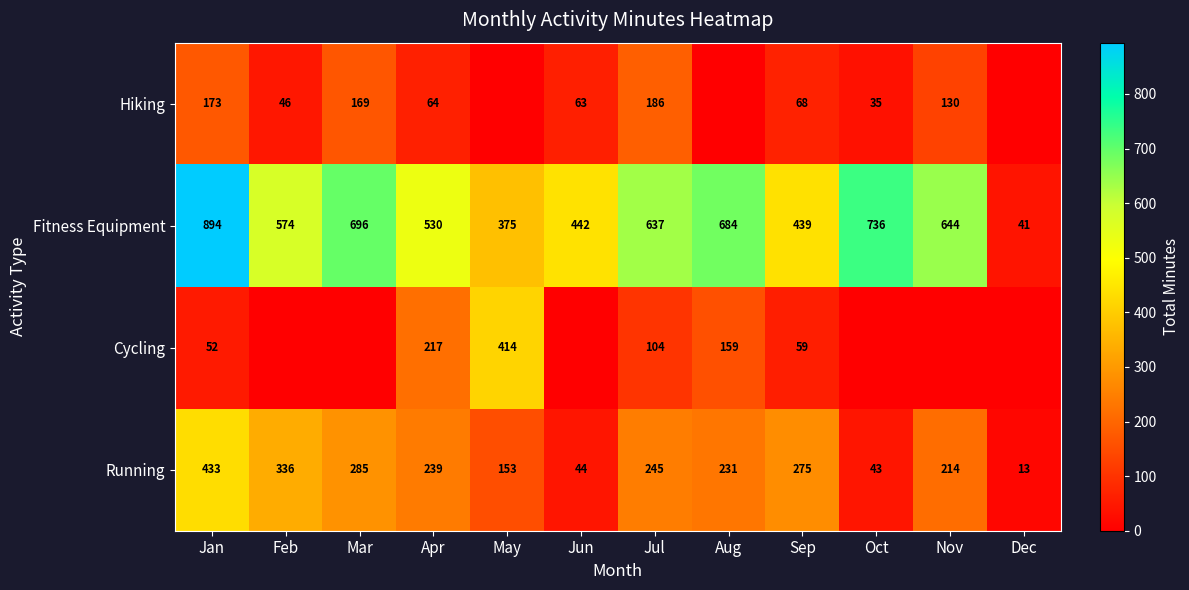

At which label does Fitness Equipment reach its peak?

Jan